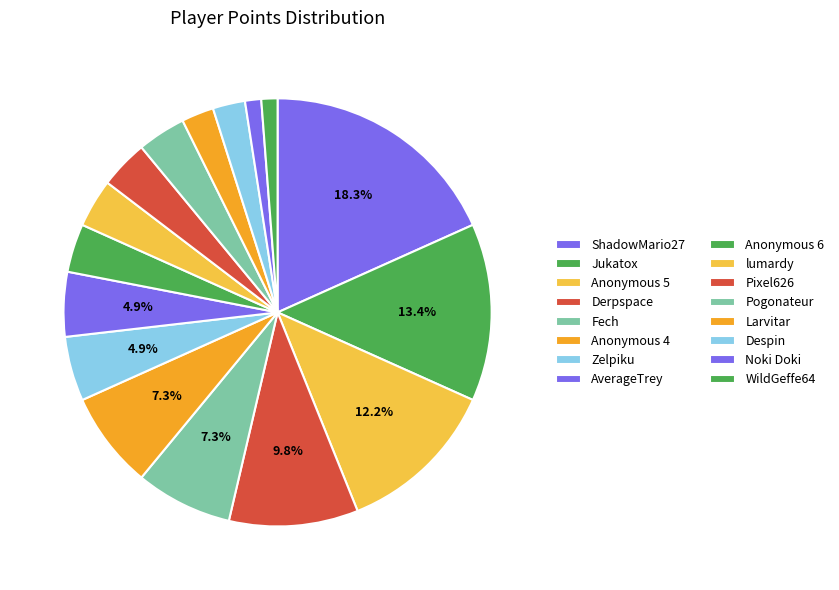

What is the ratio of the value at Despin to the value at ShadowMario27?

0.1